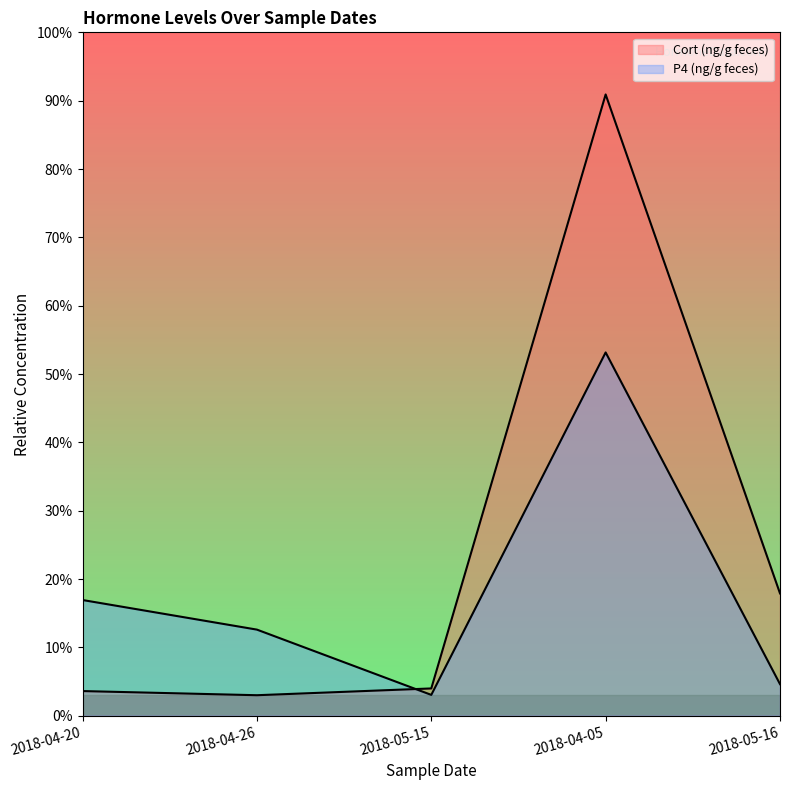

Where is the first local maximum for P4 (ng/g feces)?

2018-04-05